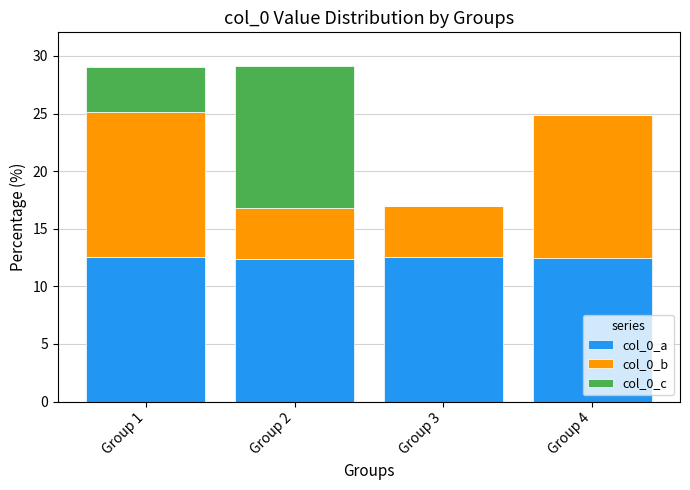

What is the maximum value for col_0_a?

12.5